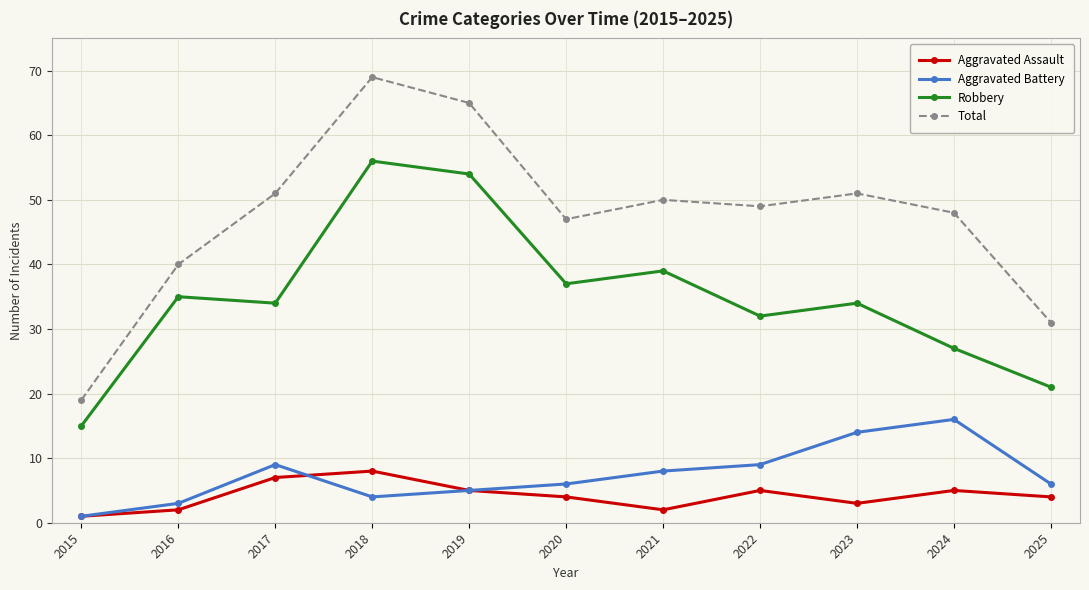

What is the sum of all Aggravated Battery values?

81